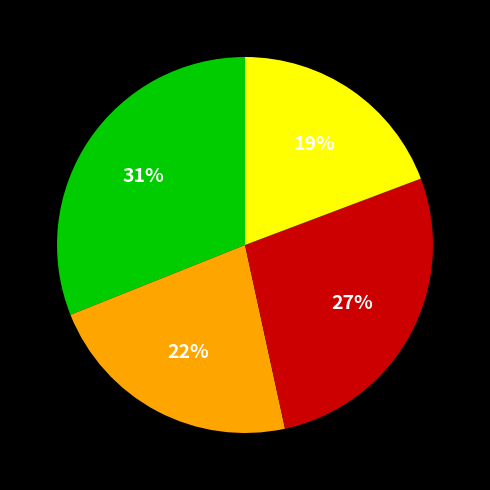

Is there any slice that represents more than half of the pie?

No